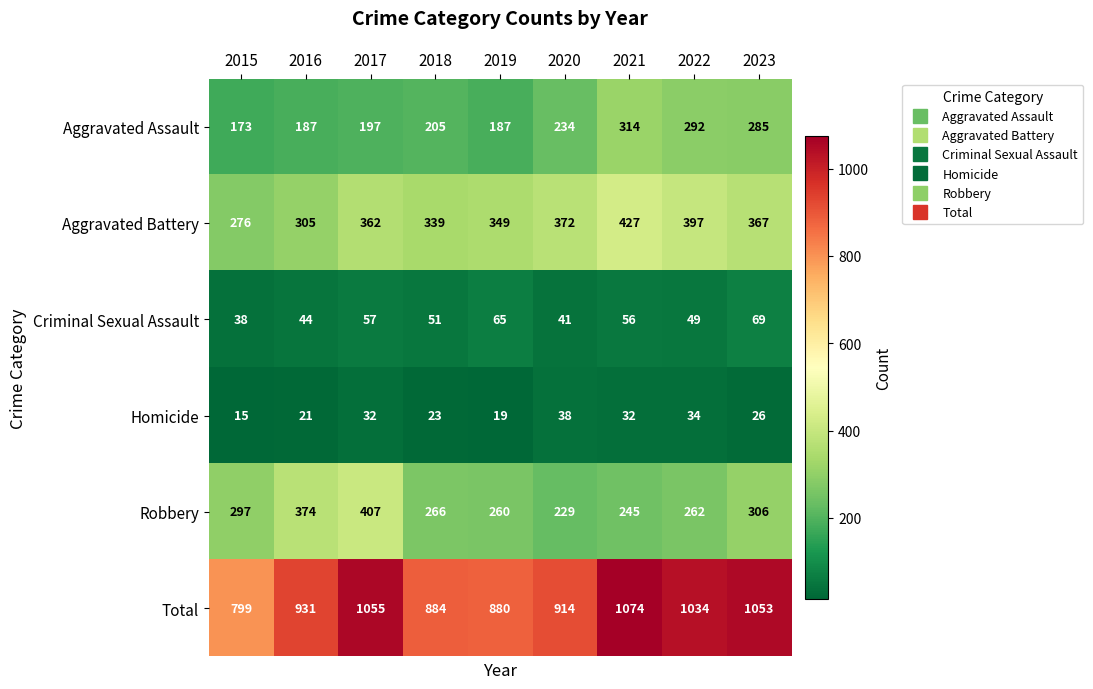

Count the number of data series in this chart.

6